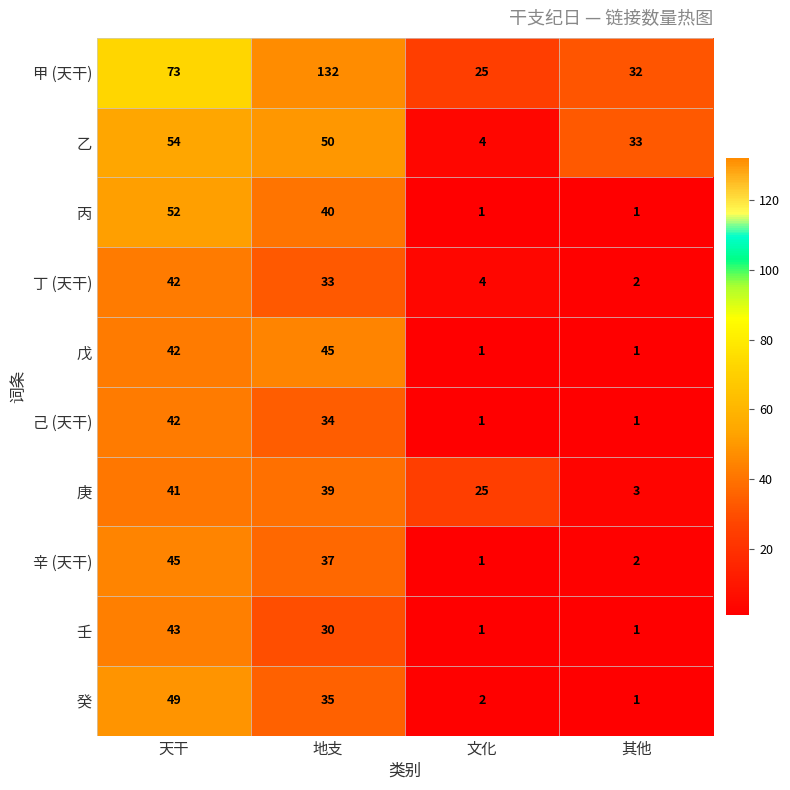

What is the average value of the 己 (天干) series?

20